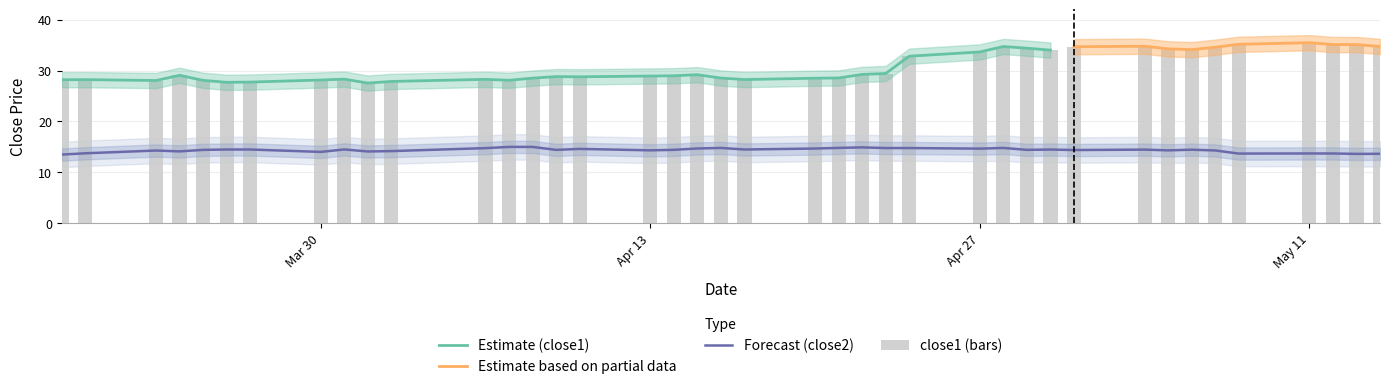

How many data points in close1 are above 28?

36